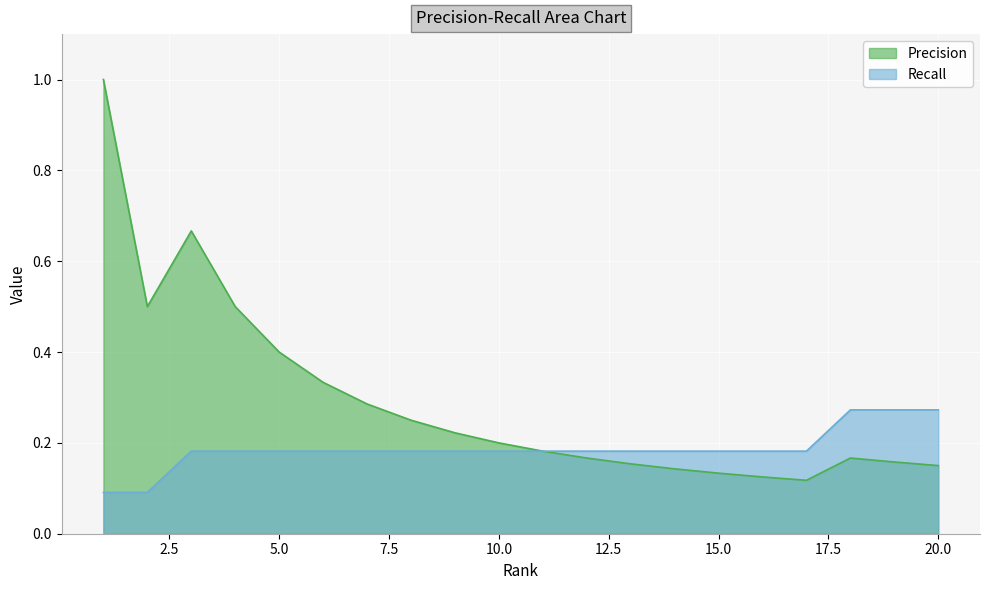

How many categories are shown in the chart?

20